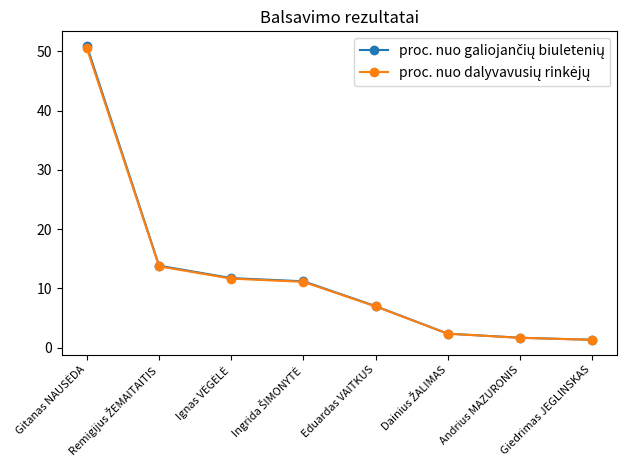

What is the label of the 4th point from the right?

Eduardas VAITKUS